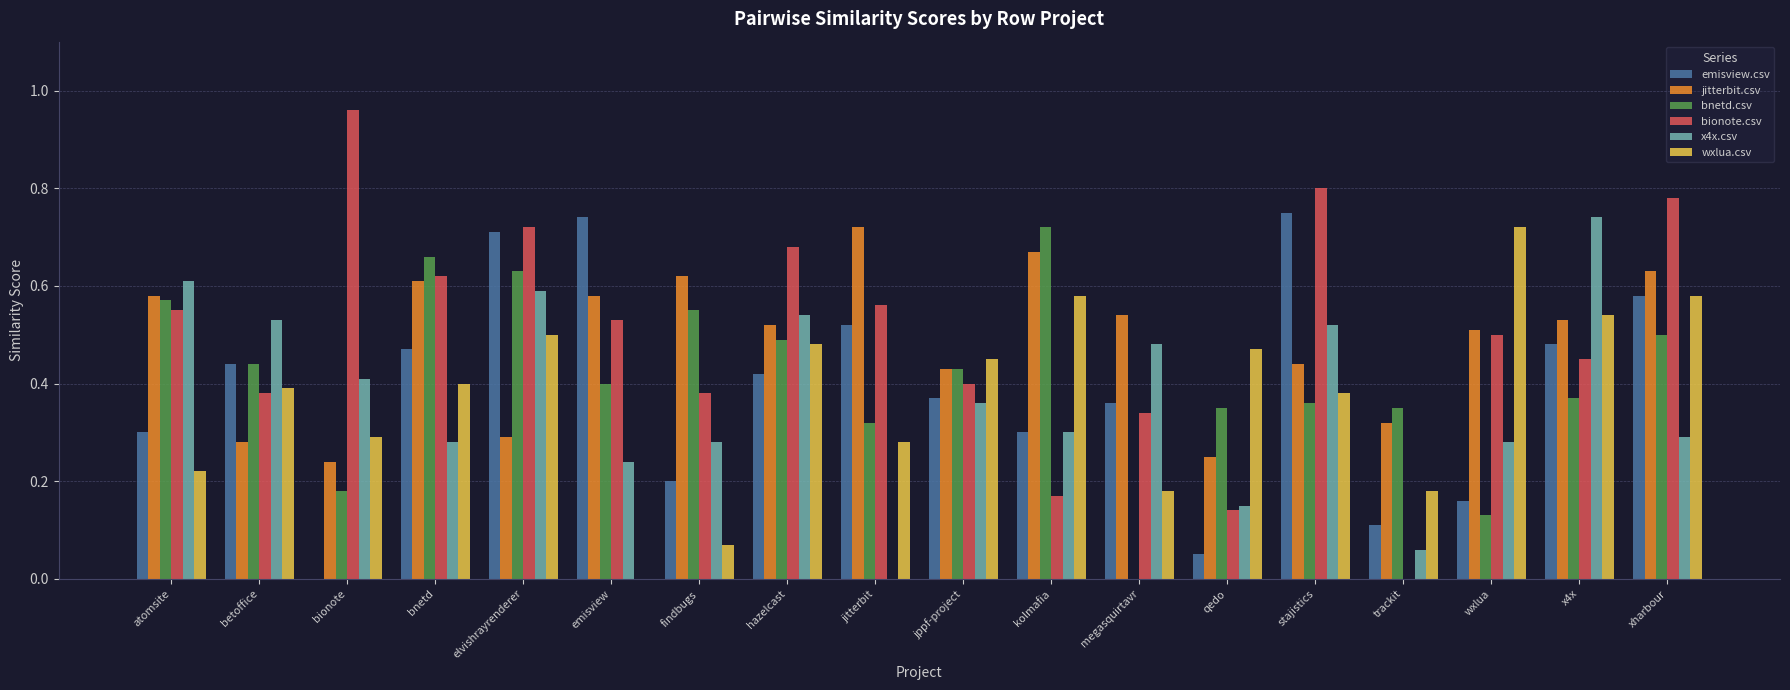

How many data points in wxlua.csv are above 0?

17